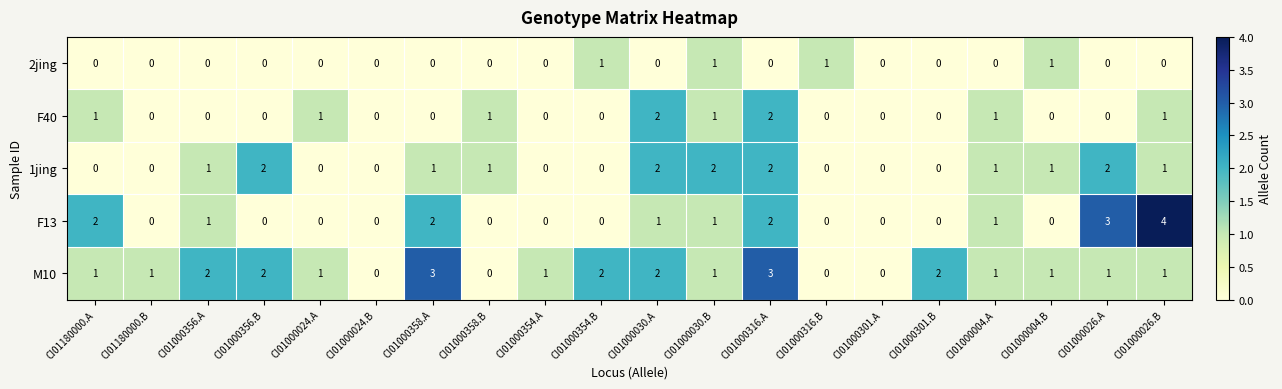

What is the difference between the highest and lowest values at CI01000358.A?

3